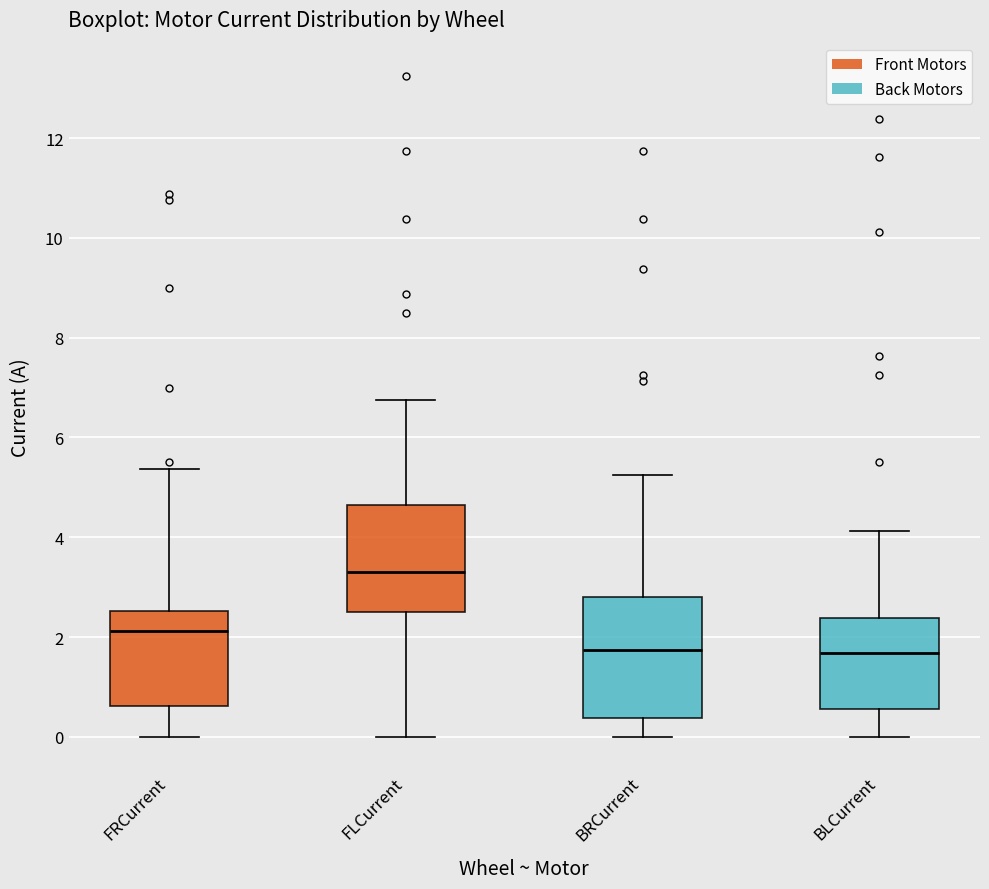

Reading left to right, transcribe this box plot: for each box, give where its median line is, the range the box spans, and where its two whiskers end, as read against the y-axis. The values are not printed on the chart, so give them approximately, as read against the axis.

FRCurrent: median 2.2, box 0.6 to 2.6, whiskers 0.0 to 5.4
FLCurrent: median 3.4, box 2.6 to 4.6, whiskers 0.0 to 6.8
BRCurrent: median 1.8, box 0.4 to 2.8, whiskers 0.0 to 5.2
BLCurrent: median 1.6, box 0.6 to 2.4, whiskers 0.0 to 4.2